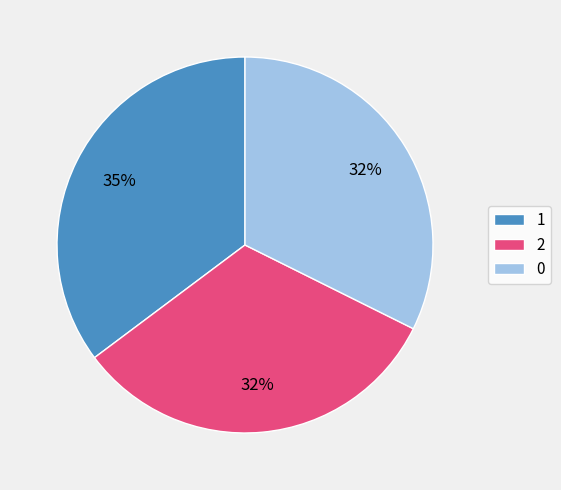

Does 2 represent more than half of the total?

No